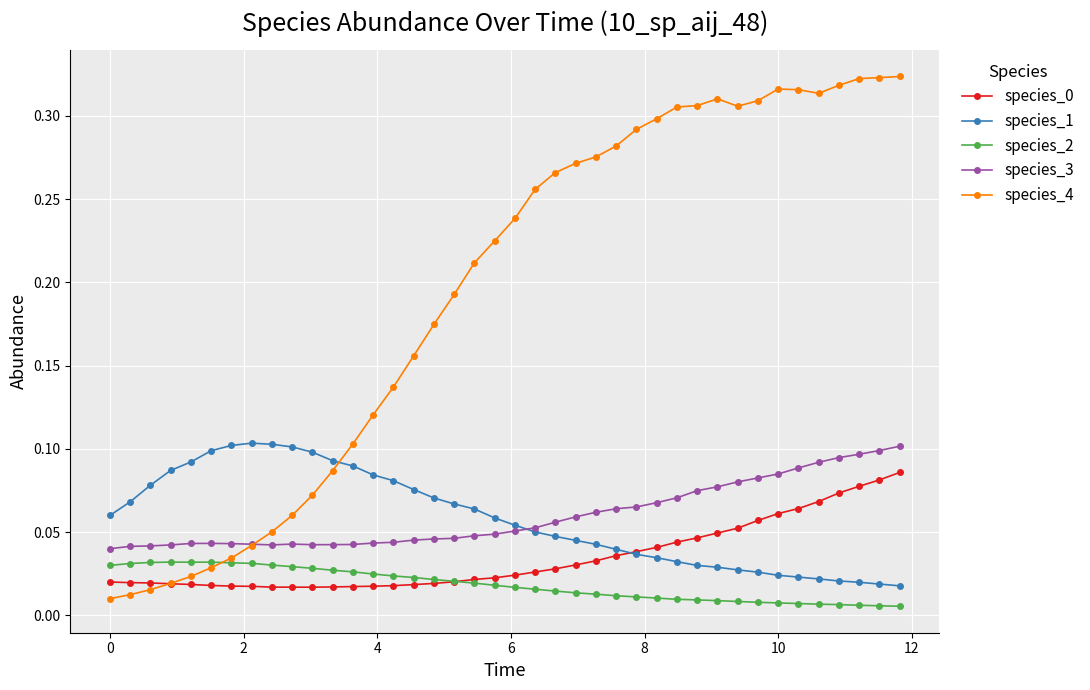

How many species_3 values are between 0 and 1?

40